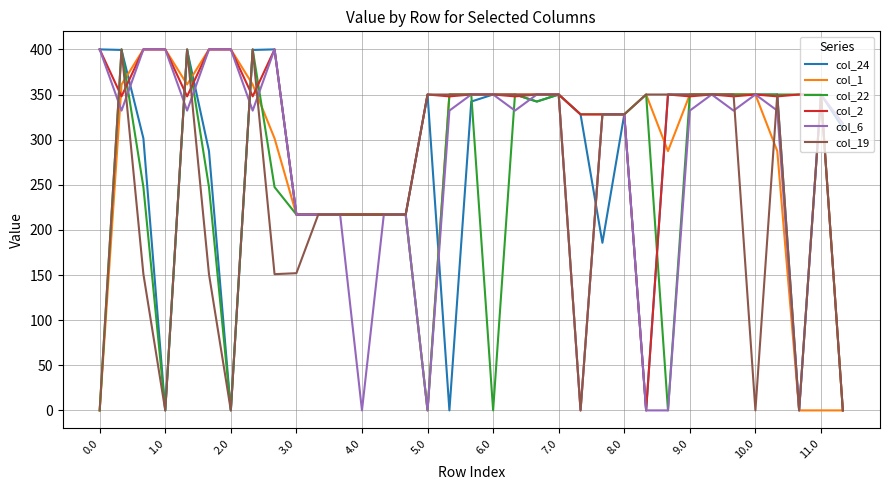

Which series has the largest total across all categories?

col_2